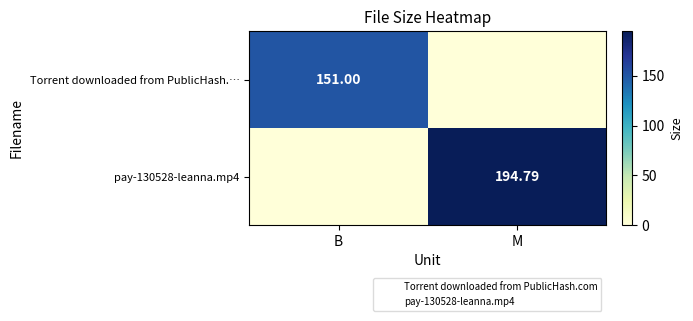

At how many categories does at least one series exceed 188?

1